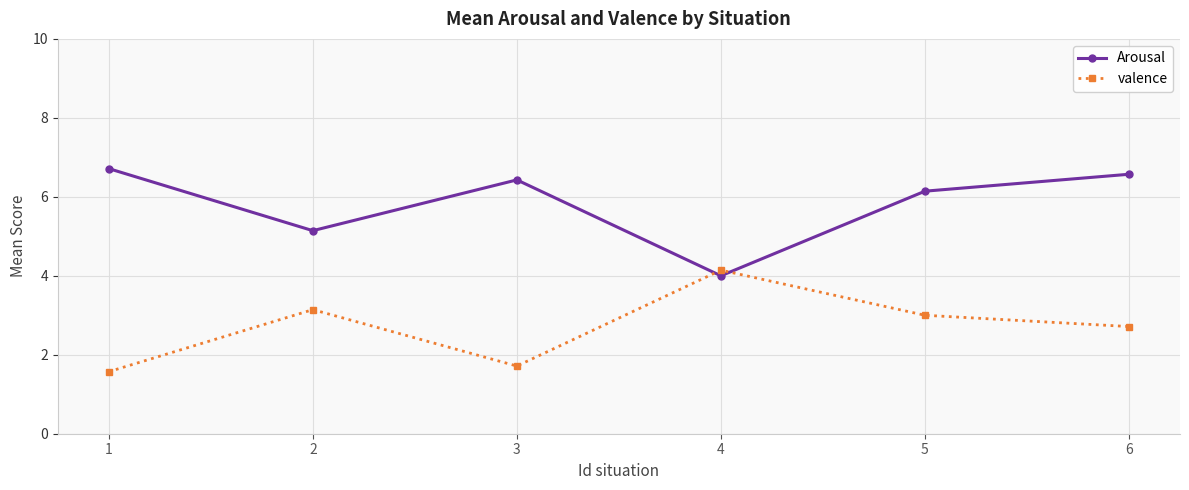

After their last crossing, which series has the higher values: valence or Arousal?

Arousal